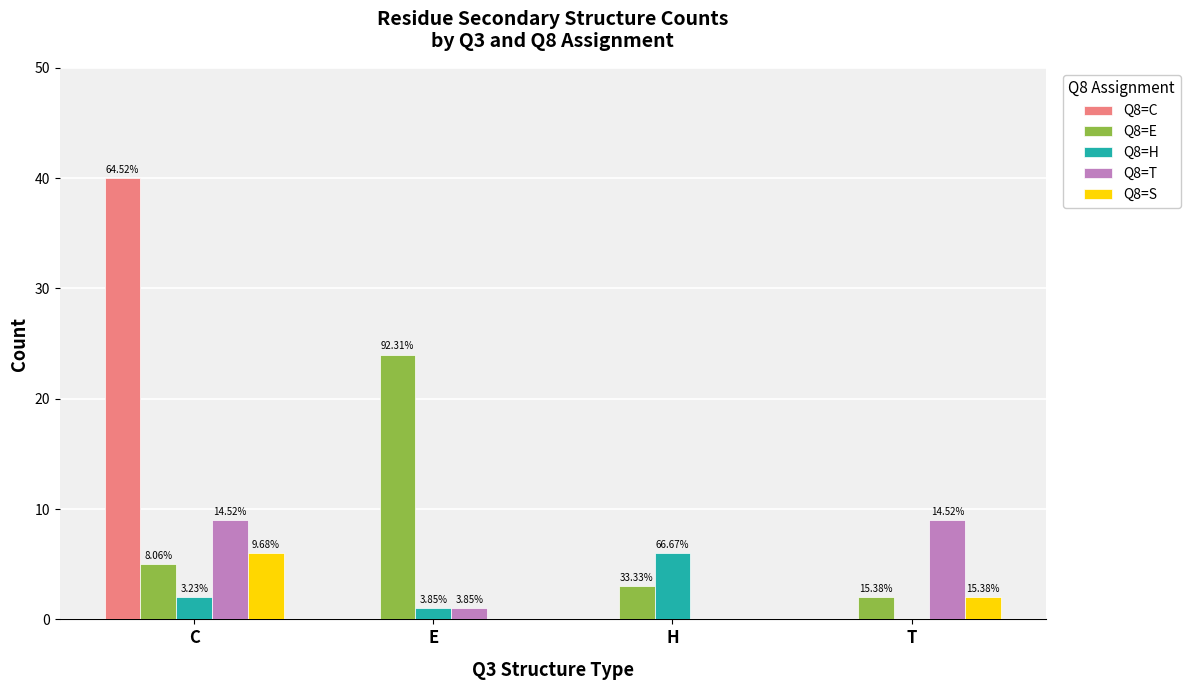

What are all the series names shown in the legend?

Q8=C, Q8=E, Q8=H, Q8=T, Q8=S